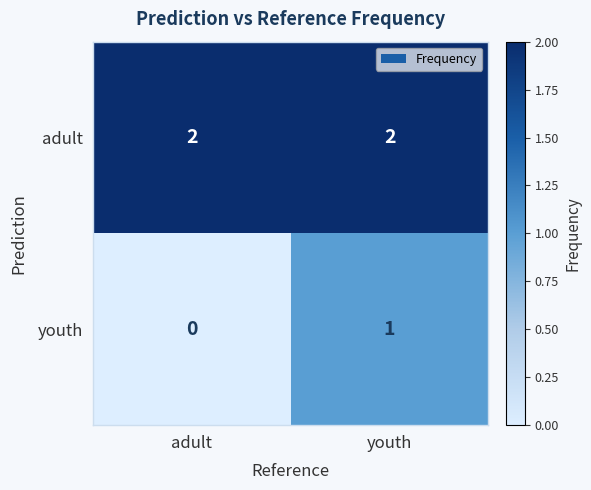

Reading left to right, what are all the values shown in this chart?

adult: 2	2
youth: 0	1